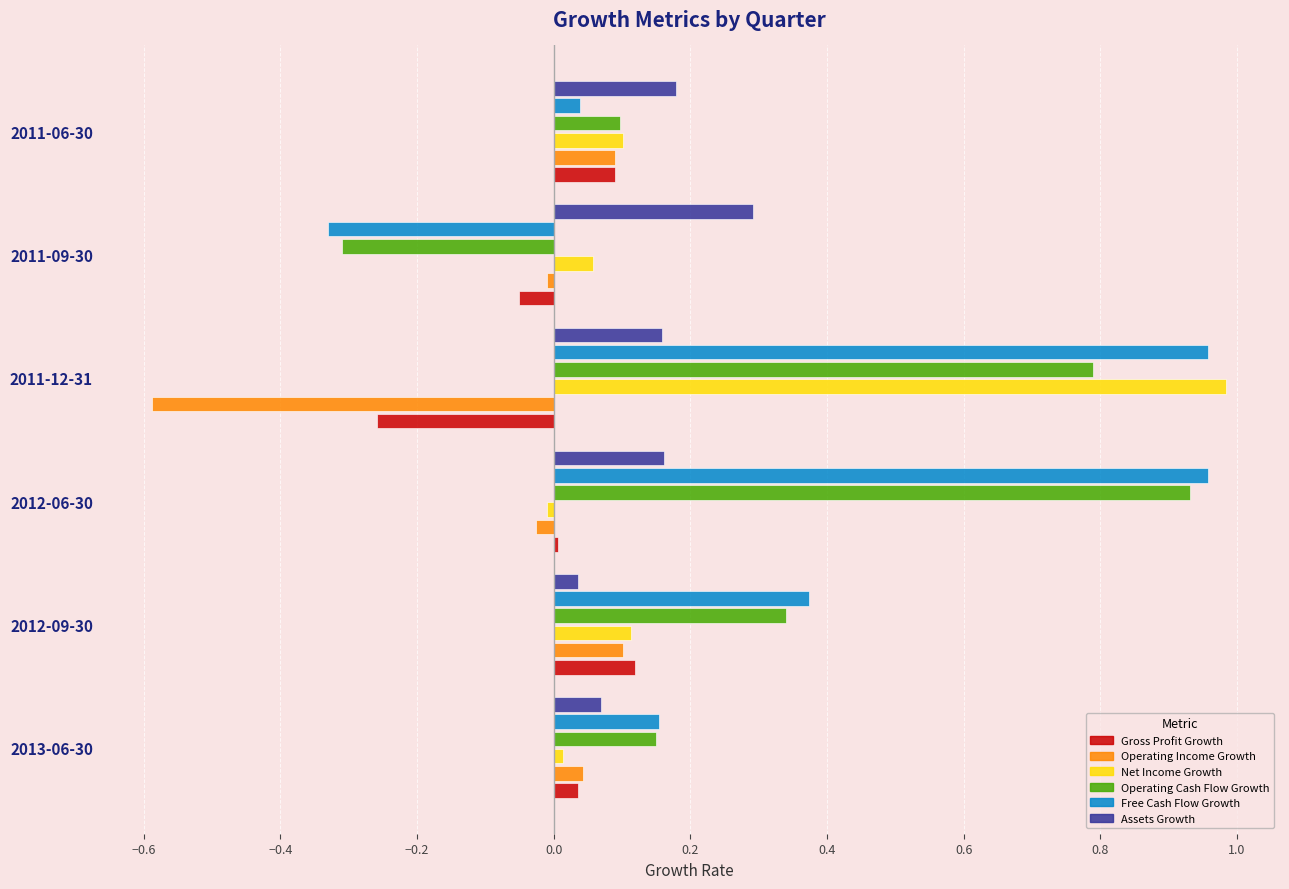

Which series has the widest spread of values?

Free Cash Flow Growth